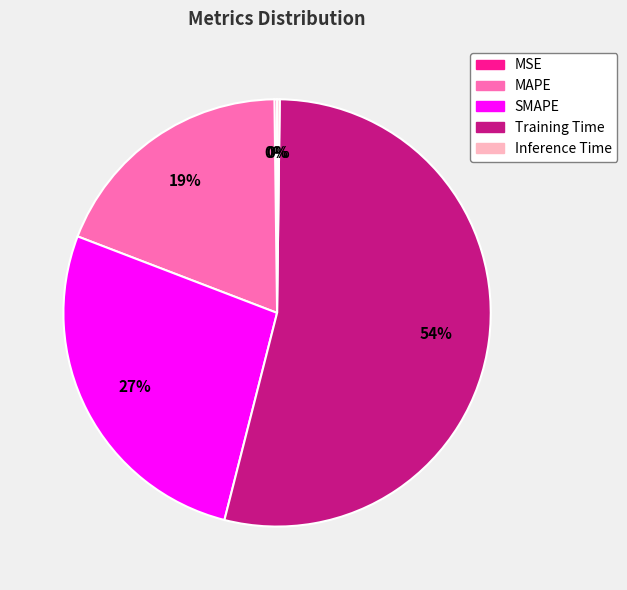

Is there a majority slice in this chart?

Yes